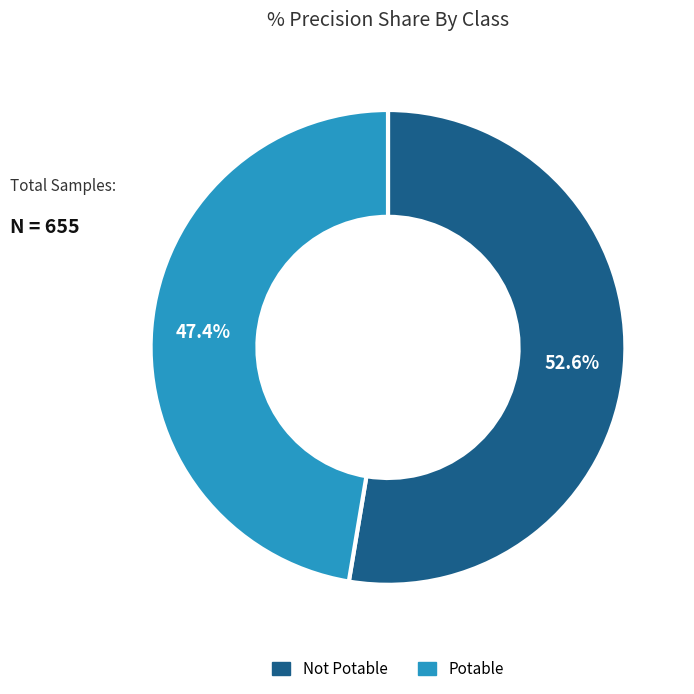

What is the total percentage of Potable and Not Potable?

100.0%